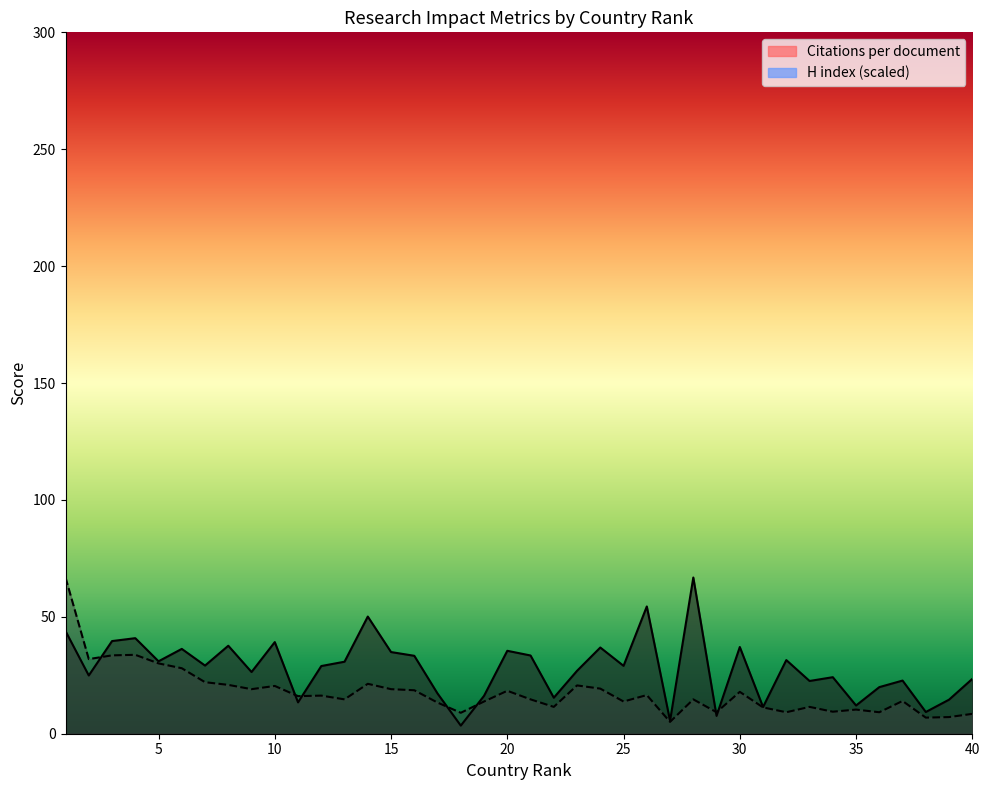

In H index, how many points are lower than both neighbors (excluding endpoints)?

13